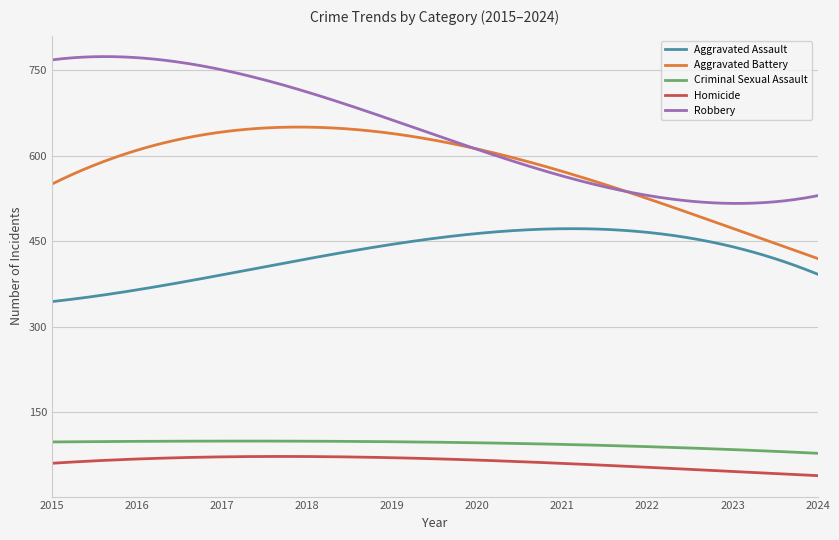

True or false: Aggravated Assault and Criminal Sexual Assault cross at least once.

False